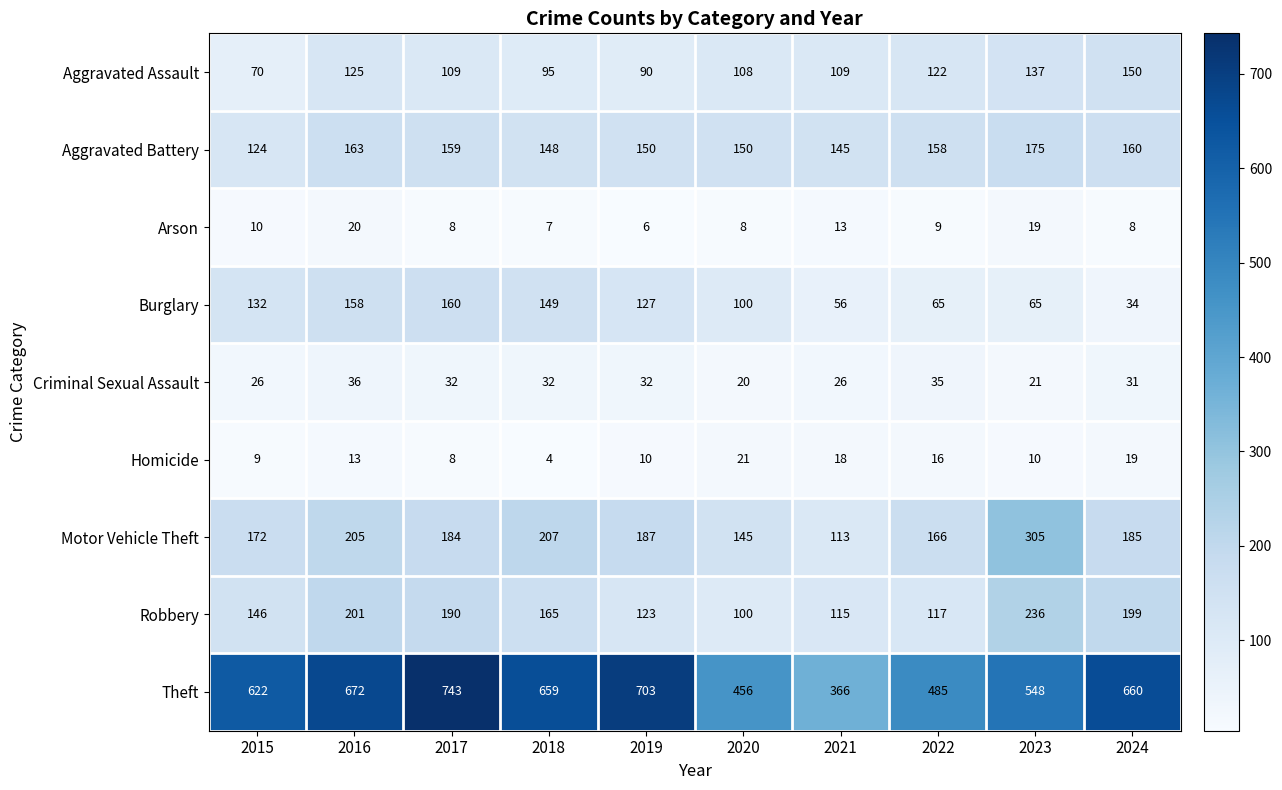

At 2024, list the series in order from smallest to largest.

Arson, Homicide, Criminal Sexual Assault, Burglary, Aggravated Assault, Aggravated Battery, Motor Vehicle Theft, Robbery, Theft